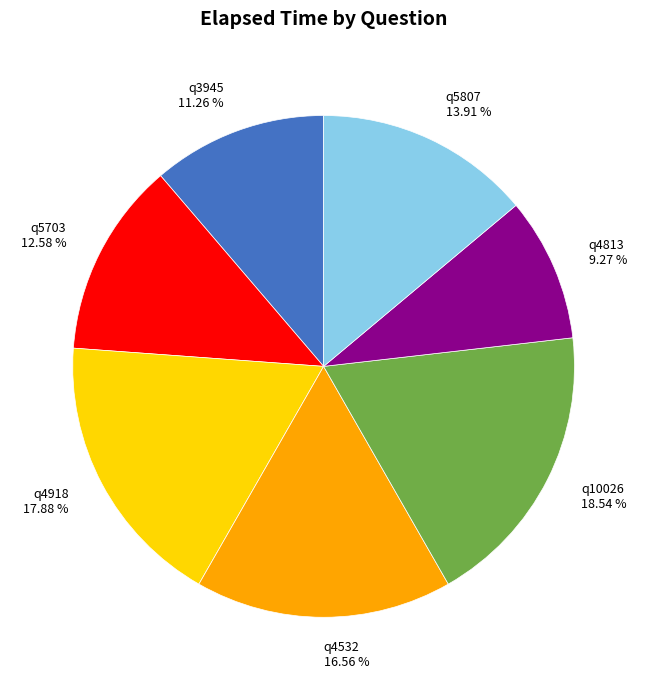

To the nearest percent, what is the average slice percentage?

14%